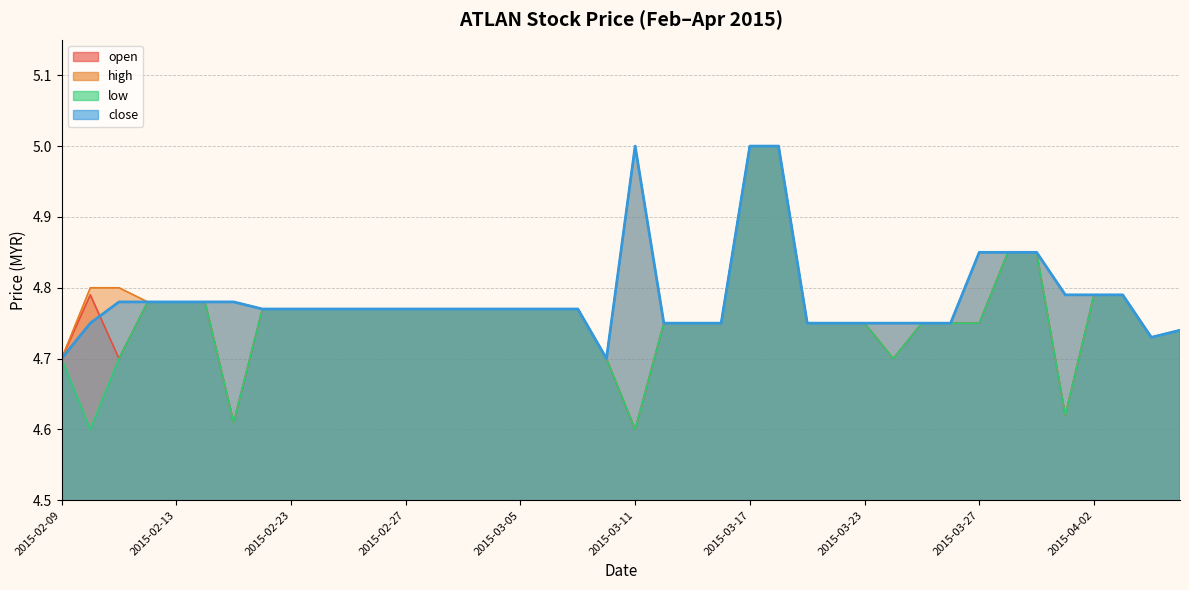

True or false: high and open intersect in this chart.

False